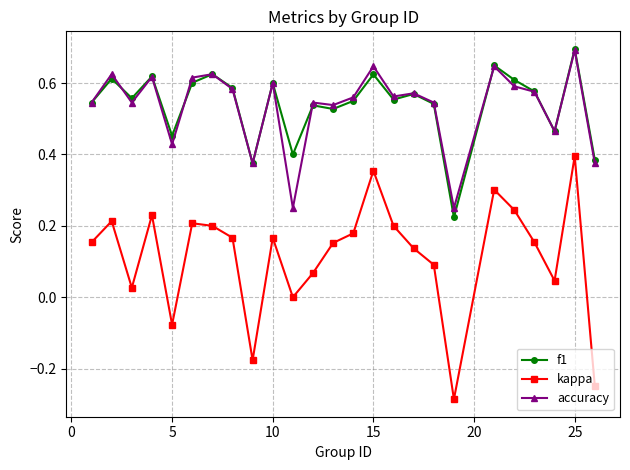

What is the maximum value for f1?

0.7